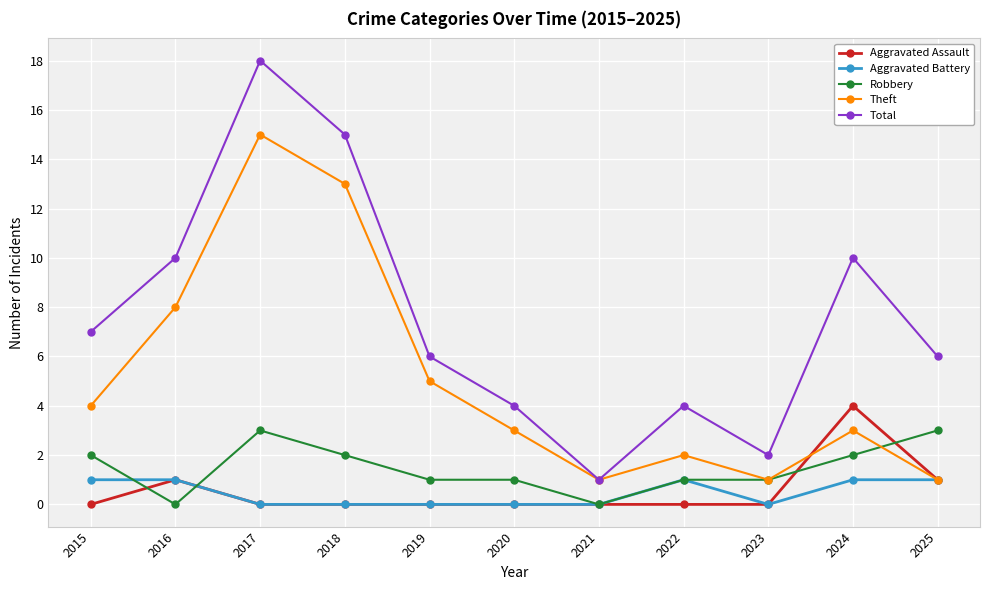

At which label does Total reach its peak?

2017